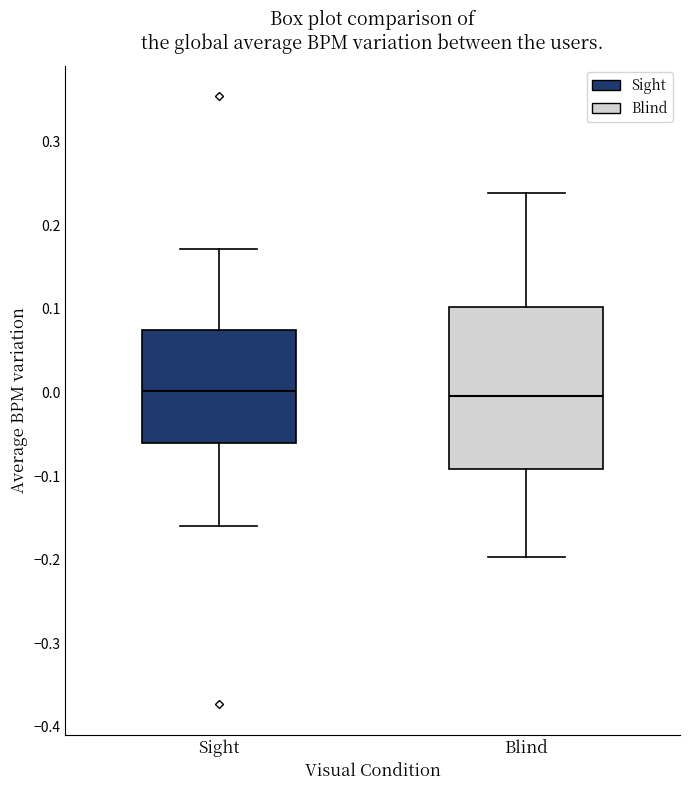

Reading left to right, read every box against the y-axis: the position of its median line, the range the box covers, and the ends of its whiskers. The values are not printed on the chart, so give them approximately, as read against the axis.

Sight: median 0.00, box -0.06 to 0.07, whiskers -0.16 to 0.17
Blind: median 0.00, box -0.09 to 0.10, whiskers -0.20 to 0.24